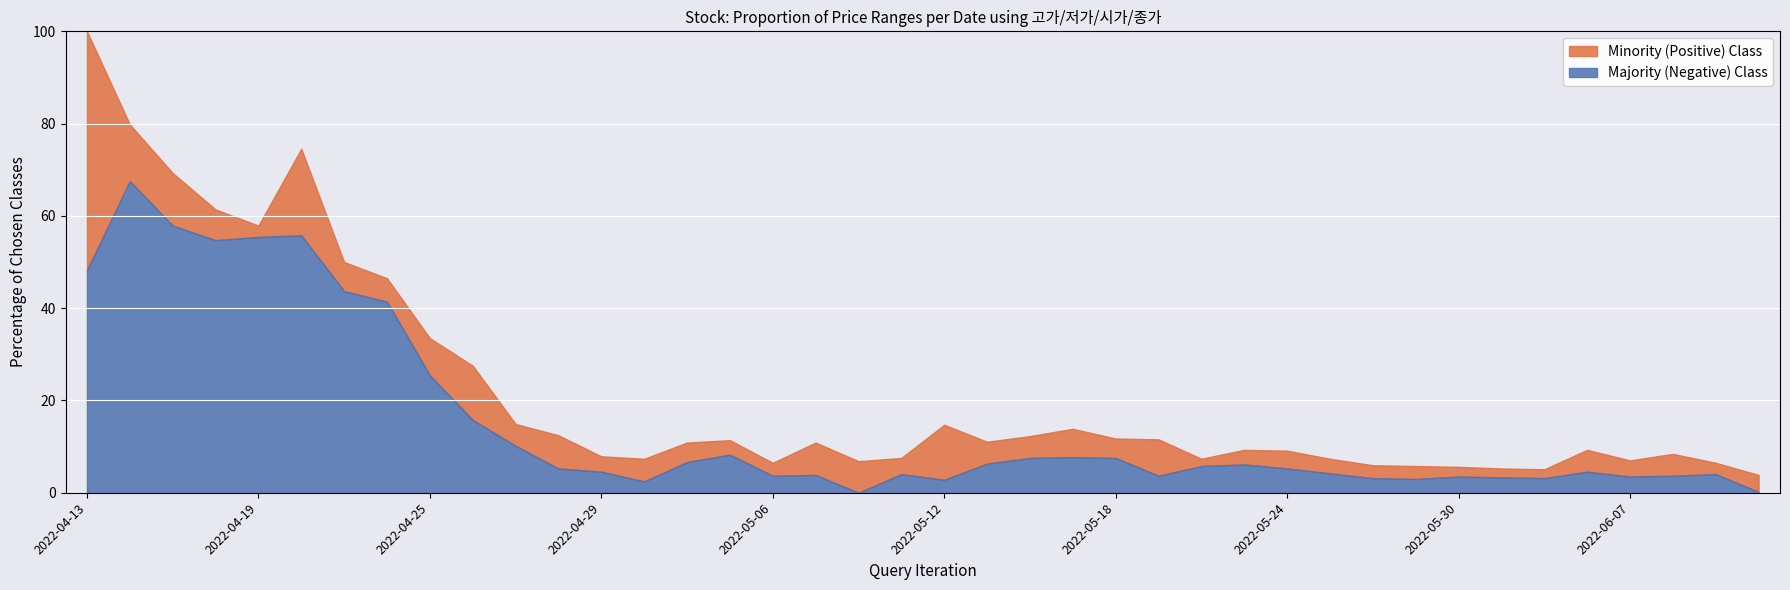

The value of 고가 at 2022-05-31 is 2.6. True or false?

False